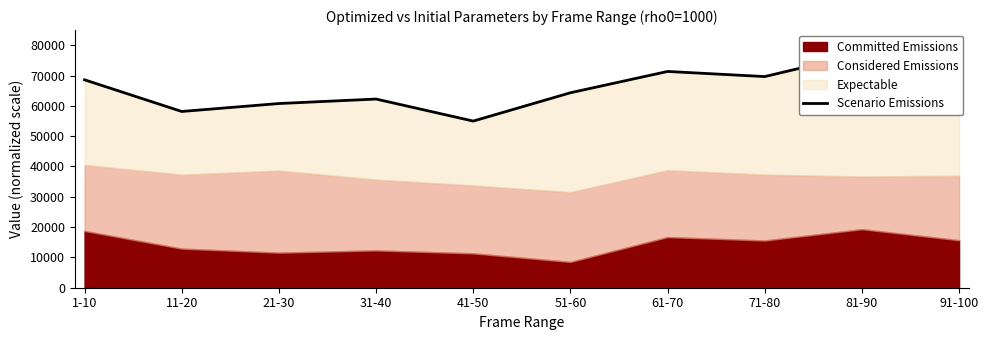

What is the label of the 5th point from the left?

41-50